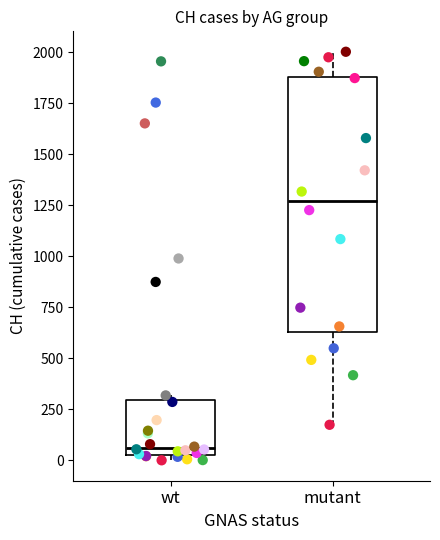

Where does the upper whisker of the box for mutant end on the y-axis? The values are not printed on the chart, so give them approximately, as read against the axis.

2000